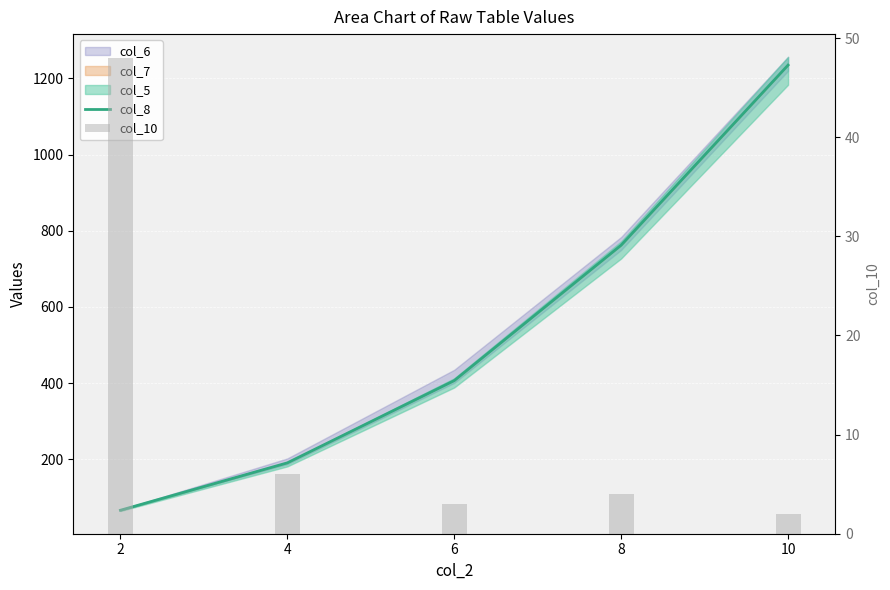

What is the sum of all col_10 values?

63.0